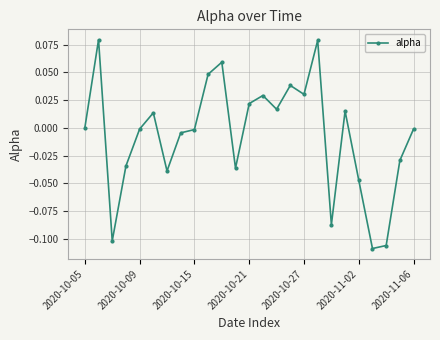

True or false: the data has more than 2 interior local peaks.

True